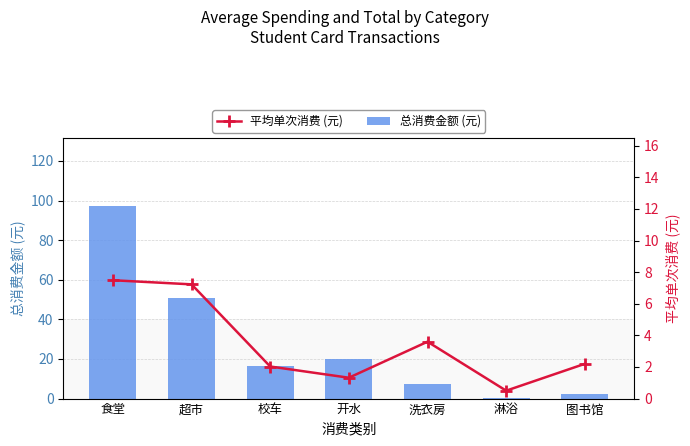

What is the total value across all series at 淋浴?

1.0